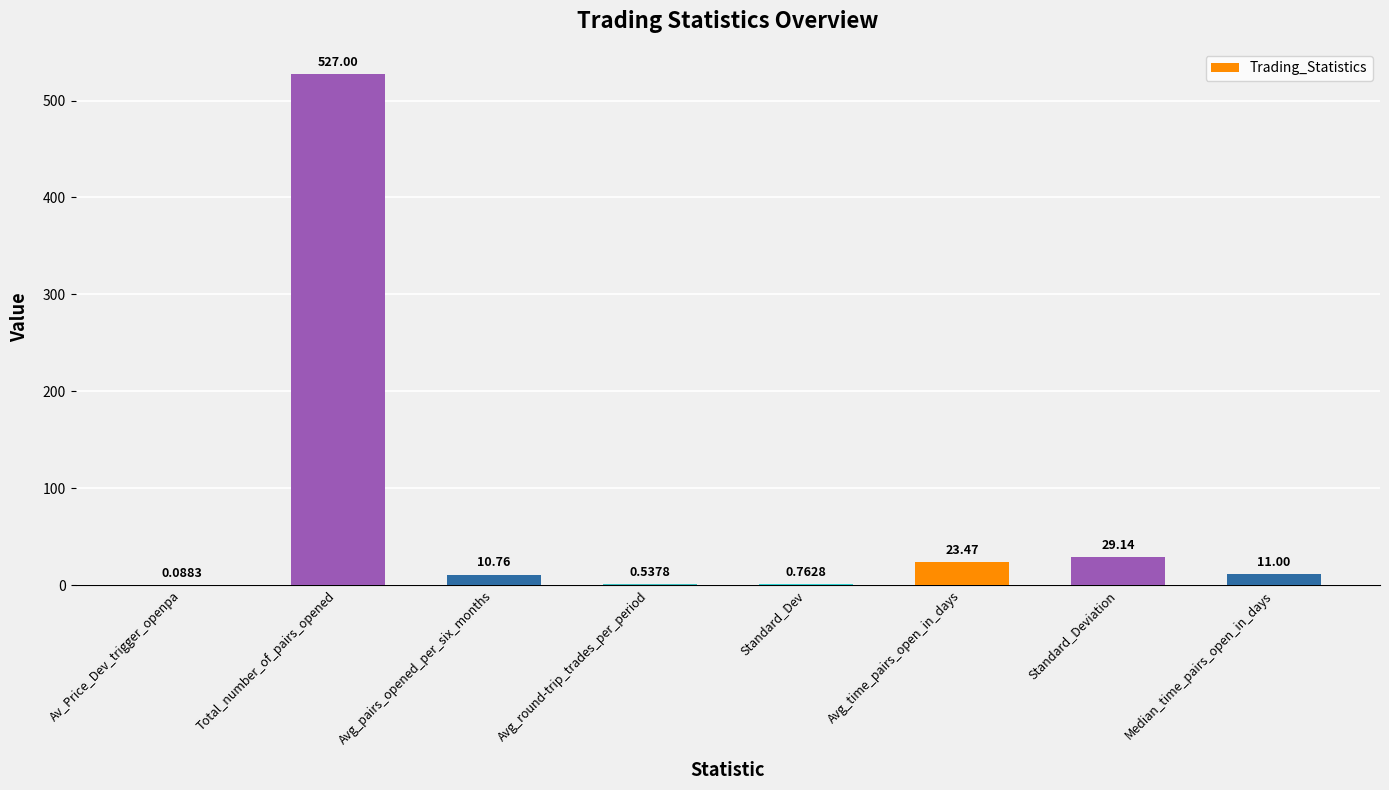

What is the difference between the values at Avg_round-trip_trades_per_period and Av_Price_Dev_trigger_openpa?

0.4